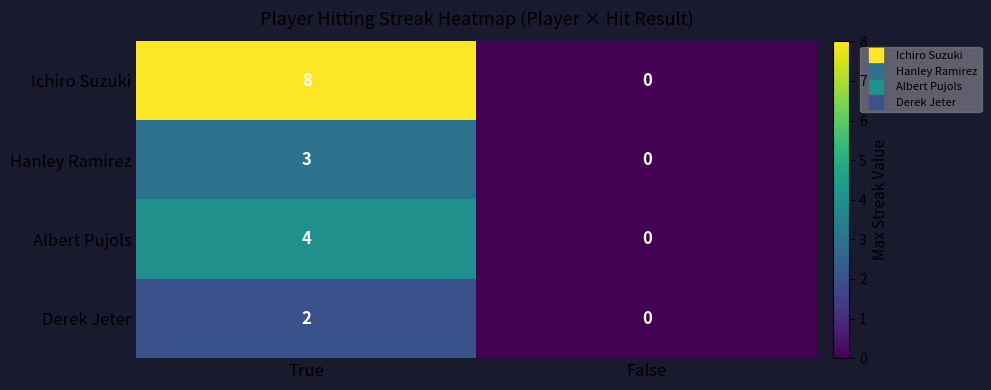

What is the difference between the Albert Pujols values at True and False?

4